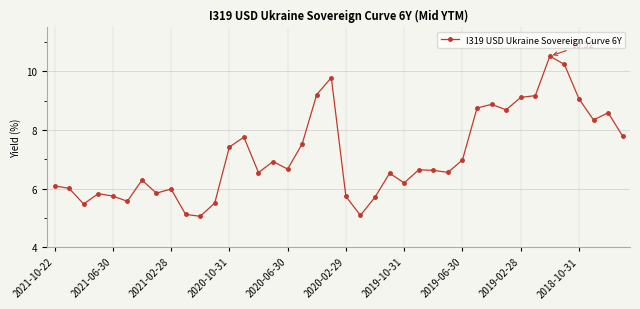

True or false: the data has more than 2 interior local peaks.

True